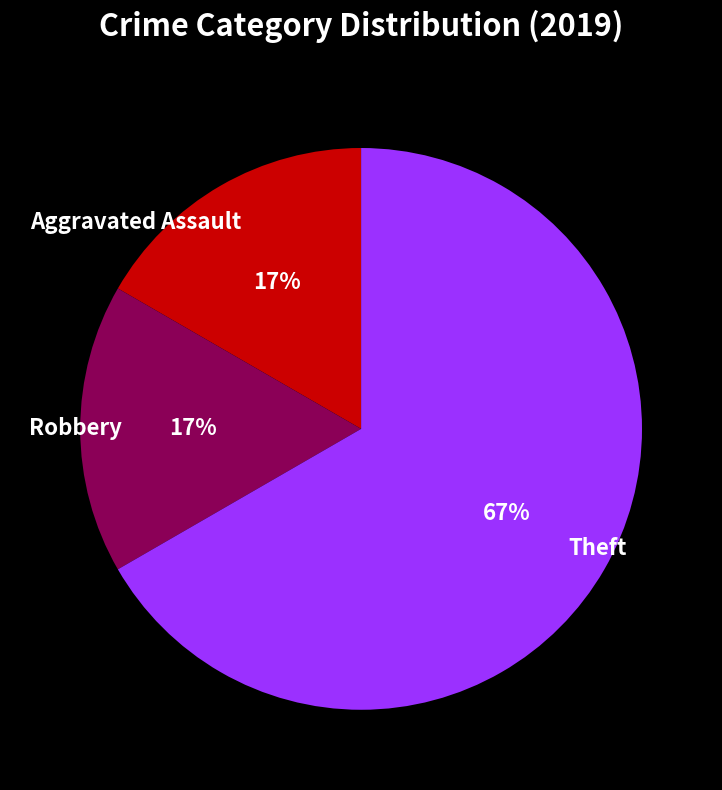

To the nearest percent, what is the average slice percentage?

33%